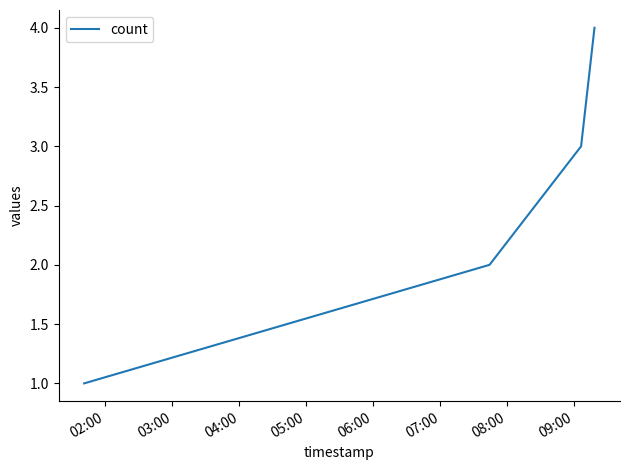

What is the difference between the maximum and minimum values?

3